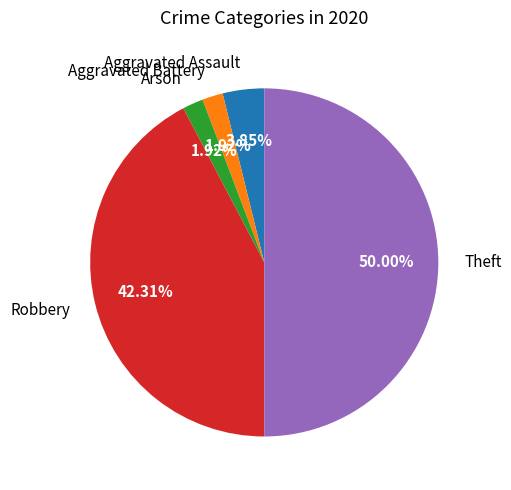

How many segments does this pie chart have?

5